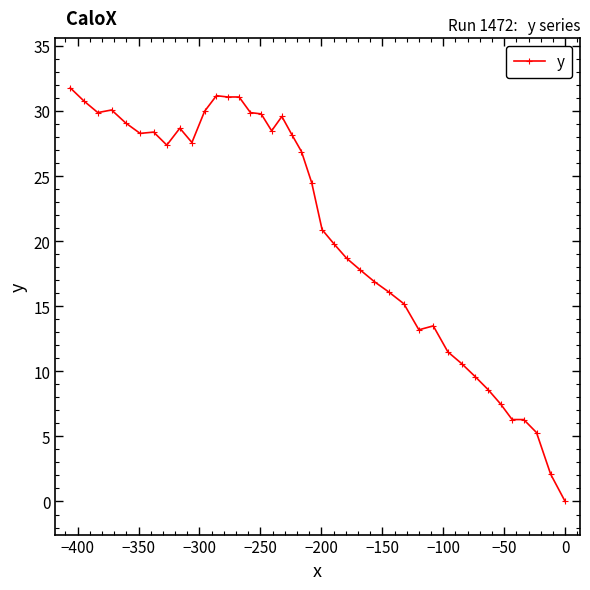

How many points are lower than both their immediate neighbors (excluding endpoints)?

6